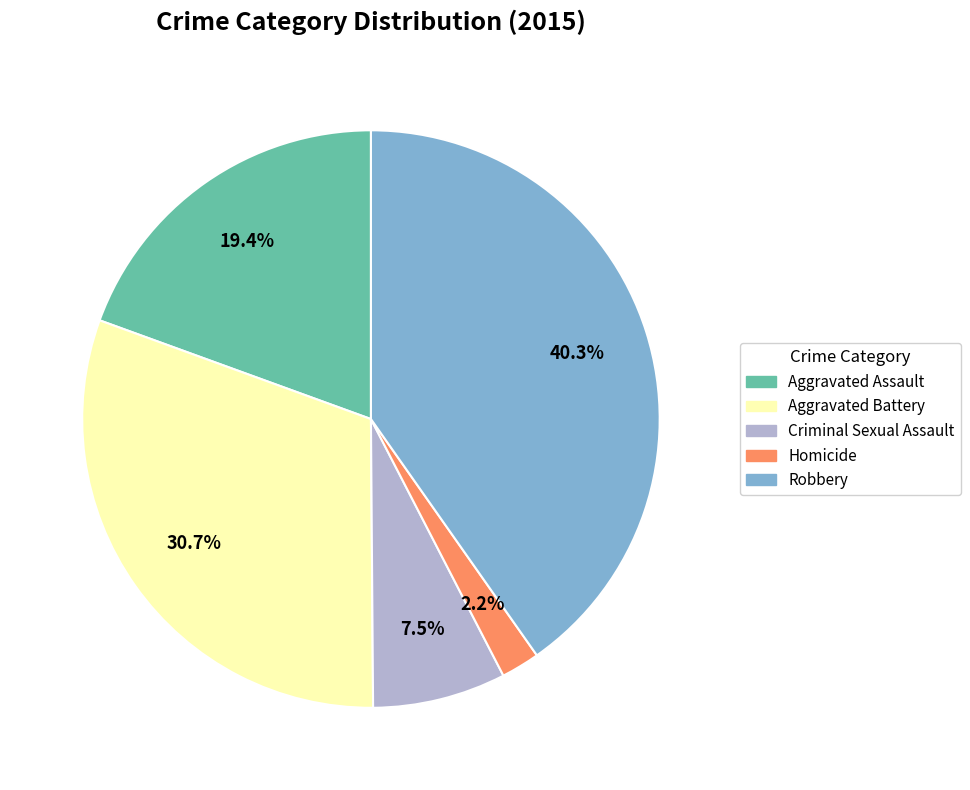

True or false: Aggravated Assault accounts for 19% of the total.

True